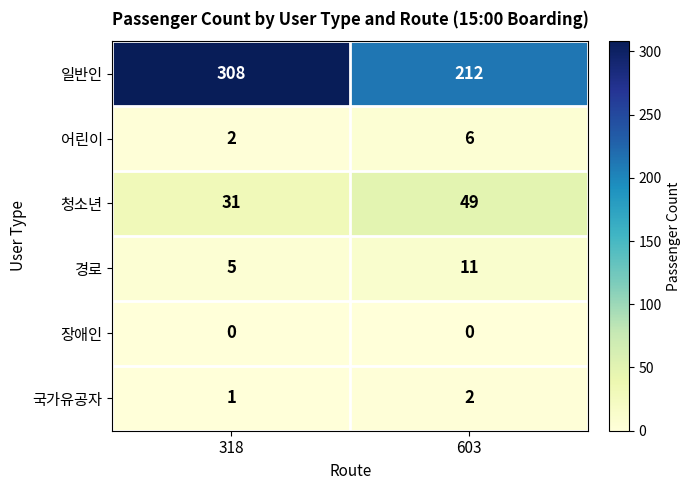

What is the sum of all 청소년 values?

80